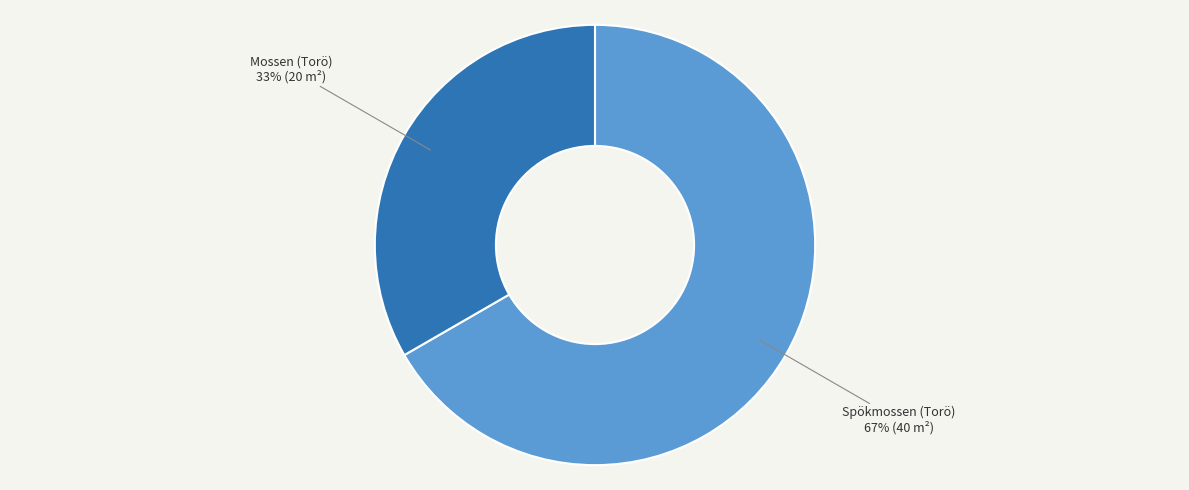

Combined, do Spökmossen (Torö) and Mossen (Torö) account for over 50%?

Yes